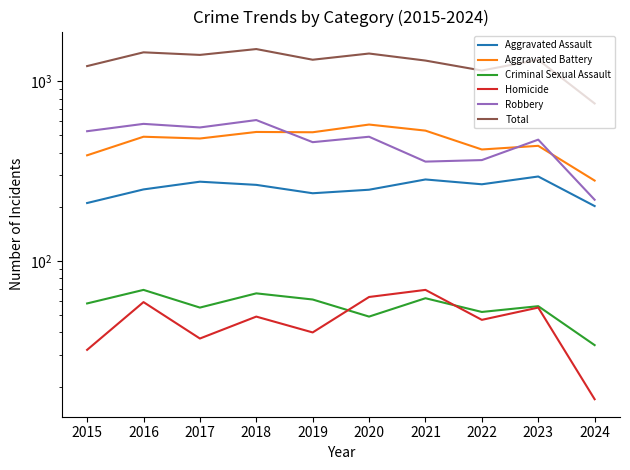

What is the minimum value shown in the chart?

17